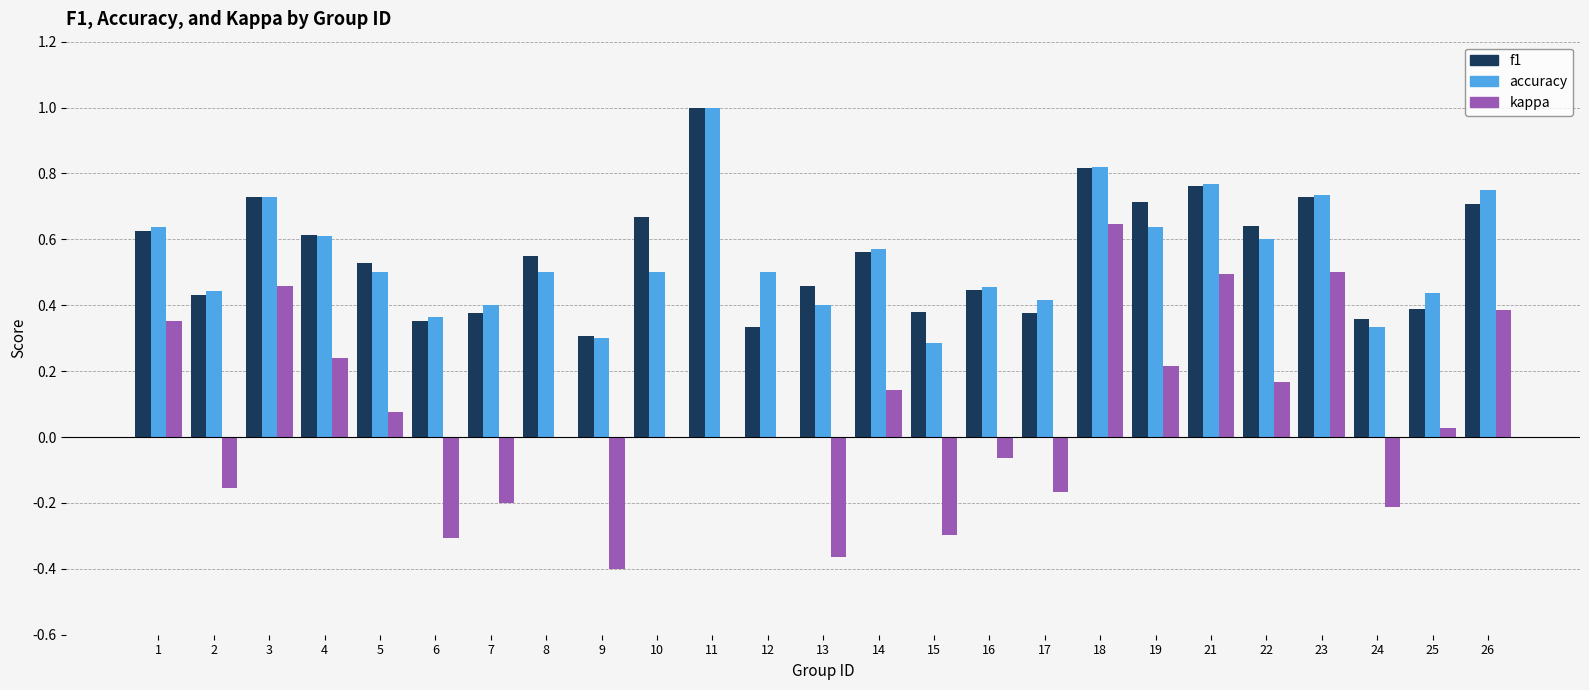

What is the total value across all series at 10?

1.2